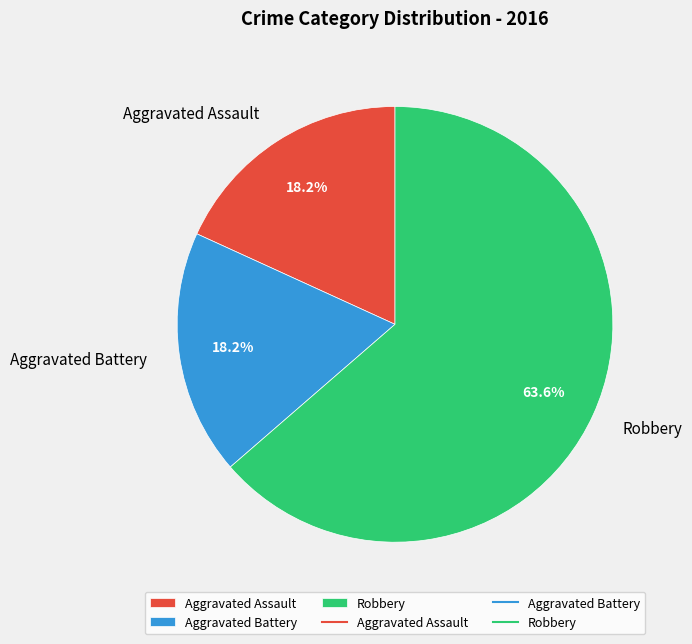

Does Robbery represent more than half of the total?

Yes